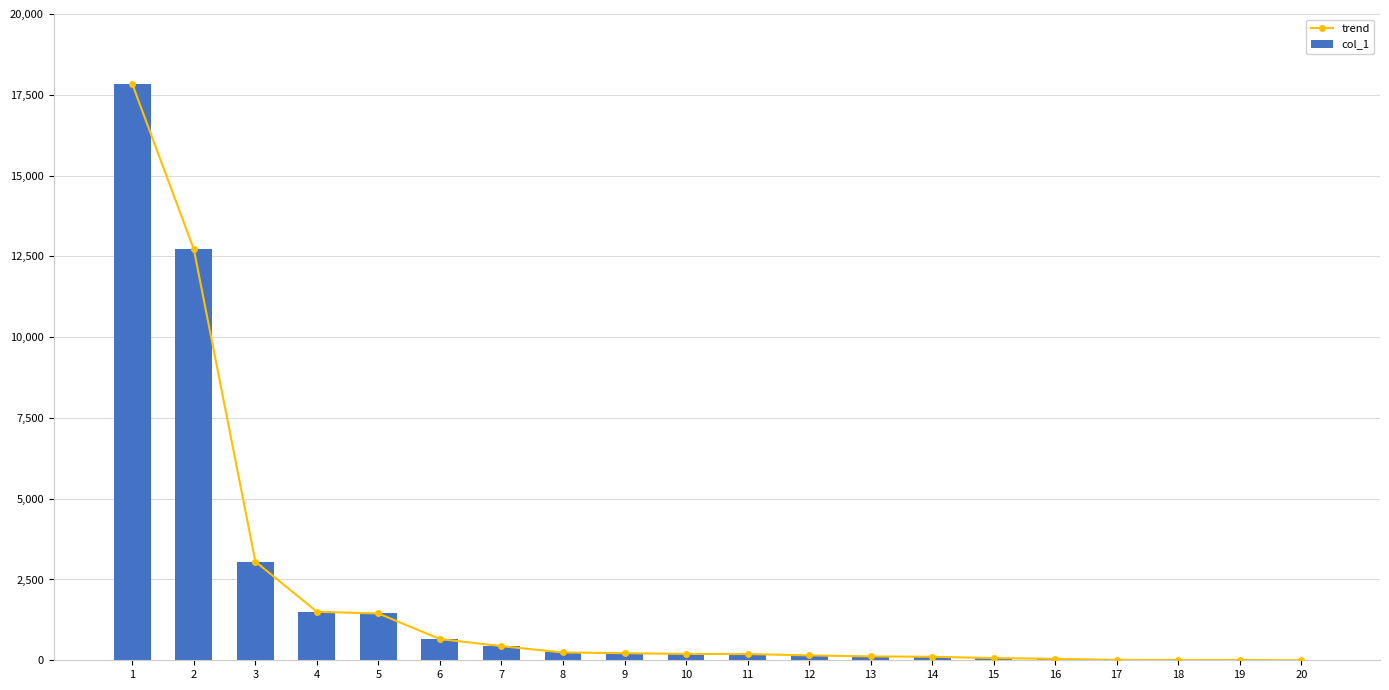

Which series has the largest total across all categories?

trend